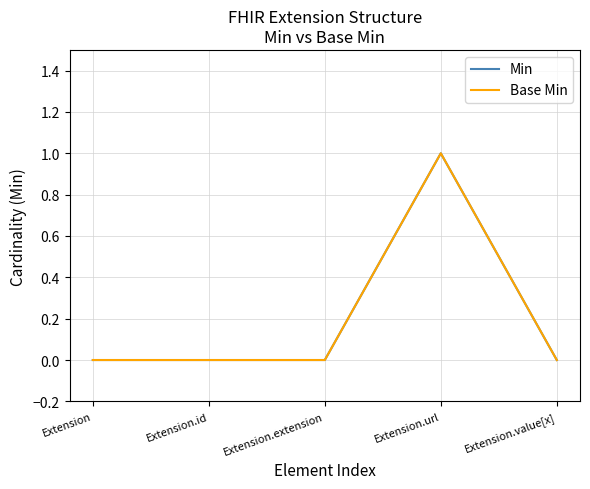

What is the label of the 5th point from the right?

Extension